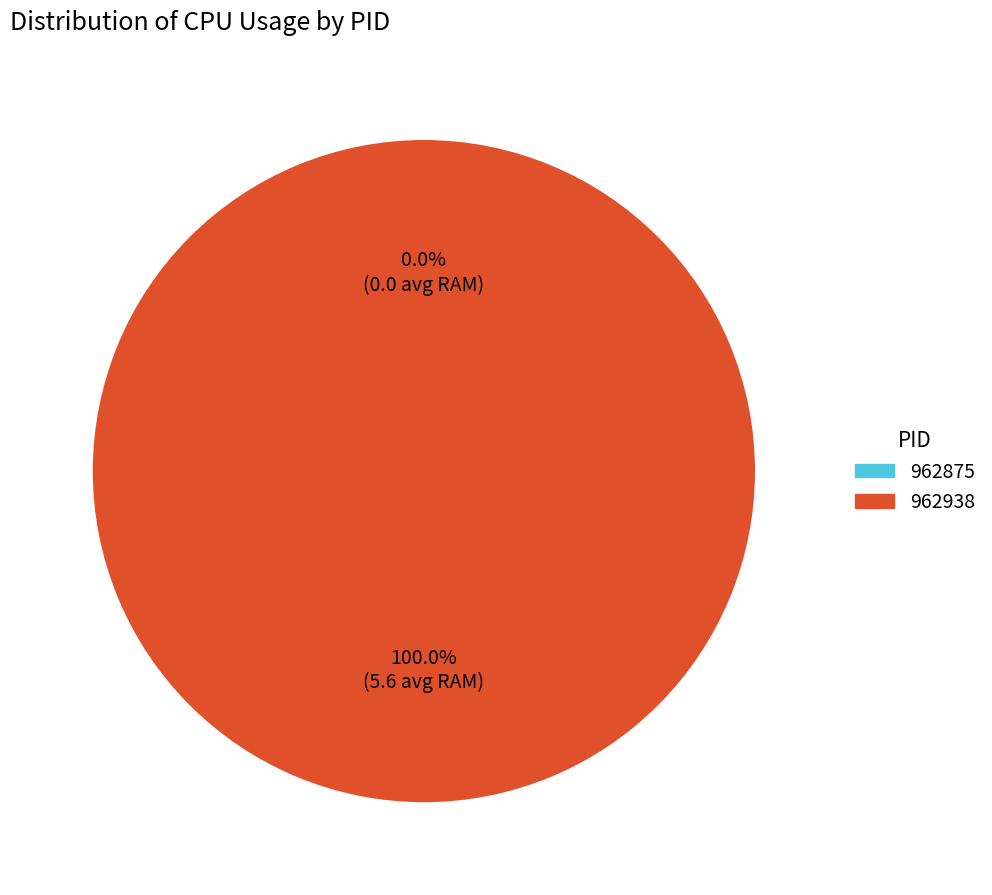

Which slice is the largest?

962938